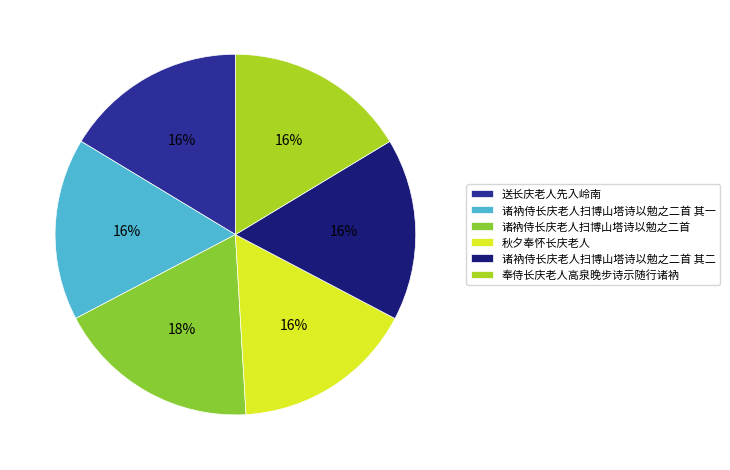

Is there any slice that represents more than half of the pie?

No